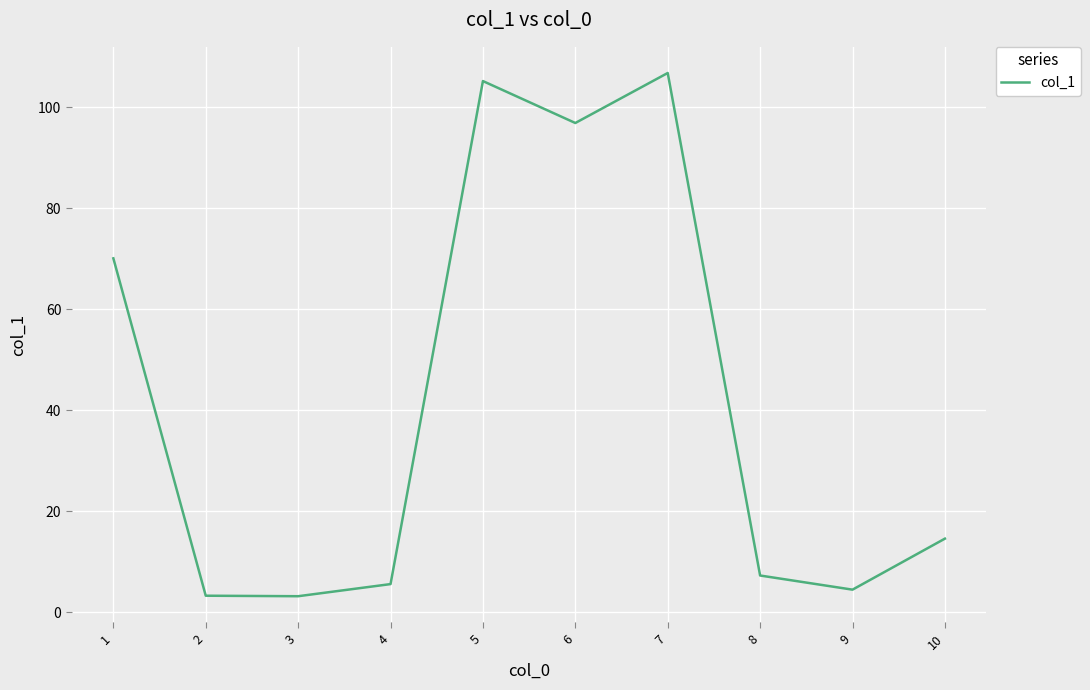

Approximately how many times larger is the value at 8 compared to 4?

1.3